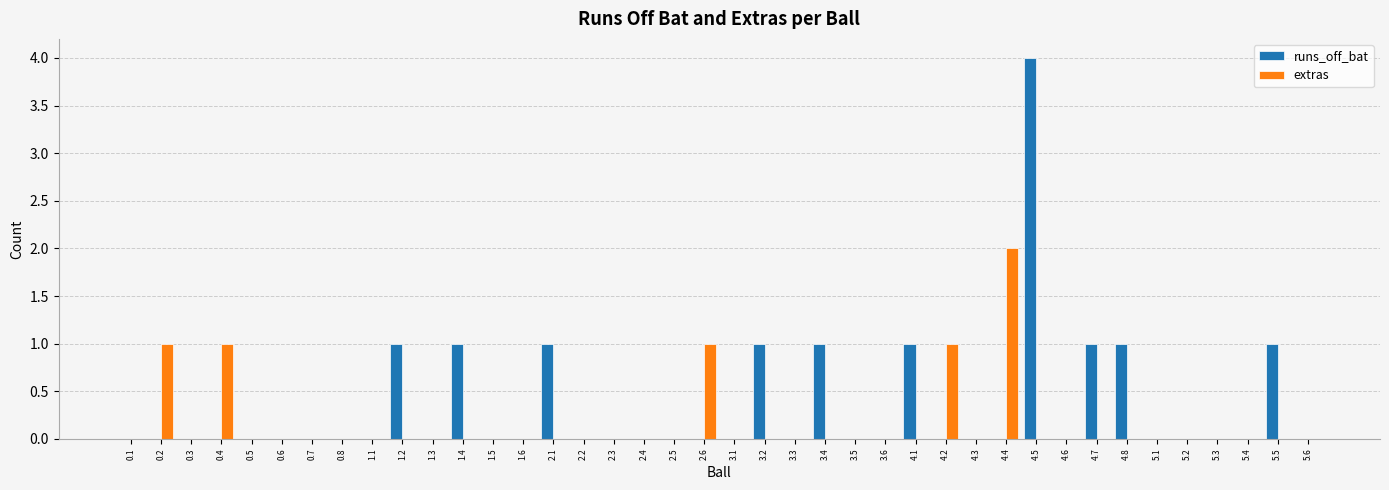

How many distinct data groups are displayed?

2